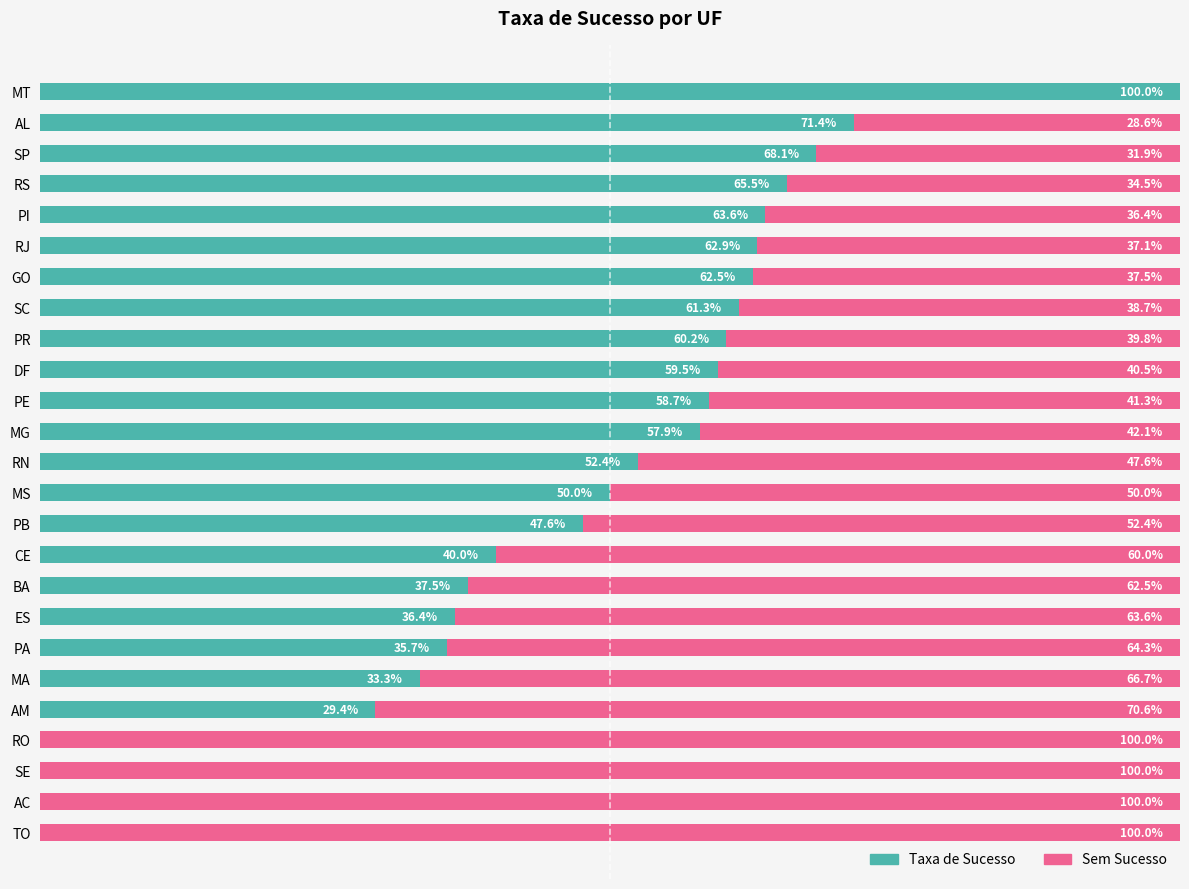

What is the average value of the Taxa de Sucesso series?

46.2